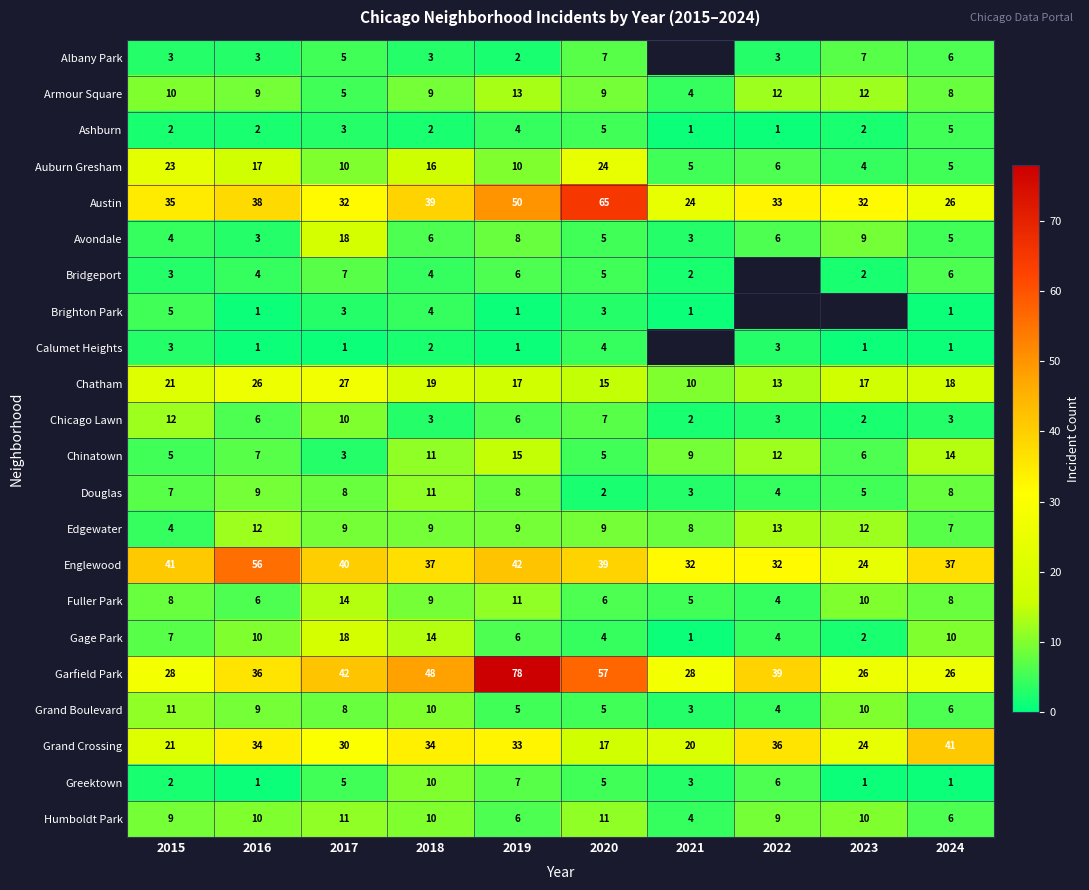

The Greektown series shows 1 at 2023. True or false?

True